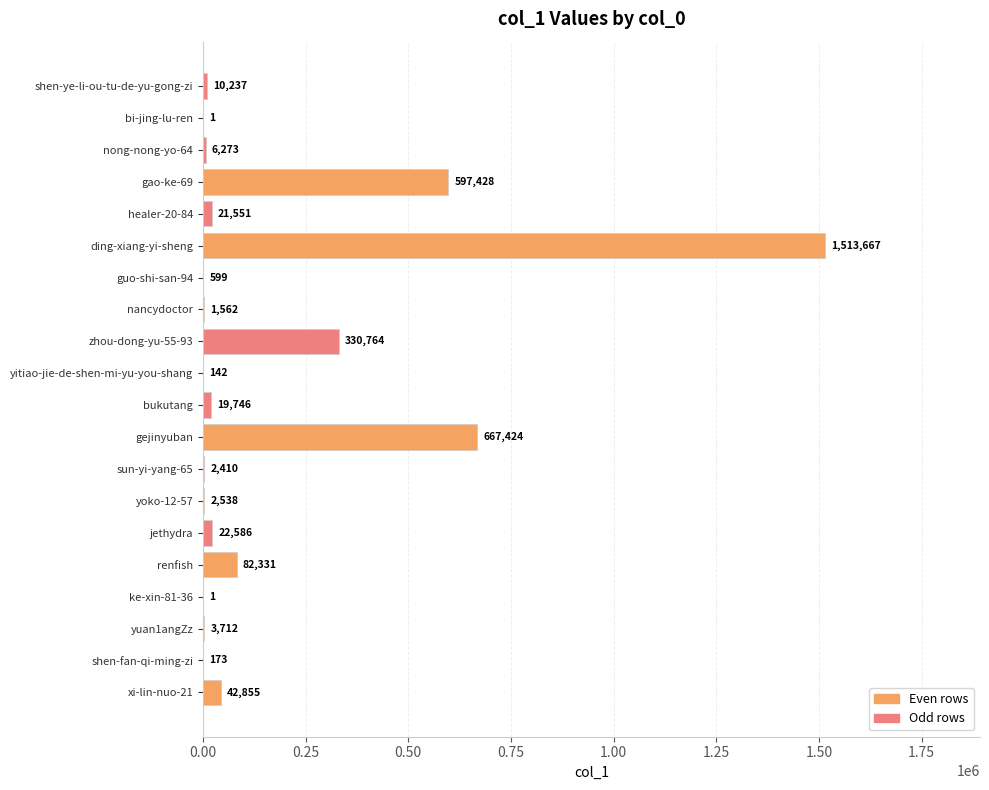

What is the sum of all values?

3326000